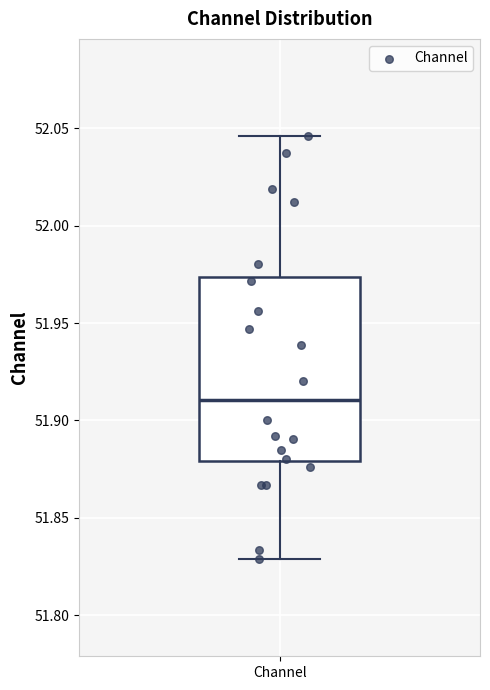

Where does the lower whisker of the box for Channel end on the y-axis? The values are not printed on the chart, so give them approximately, as read against the axis.

51.830